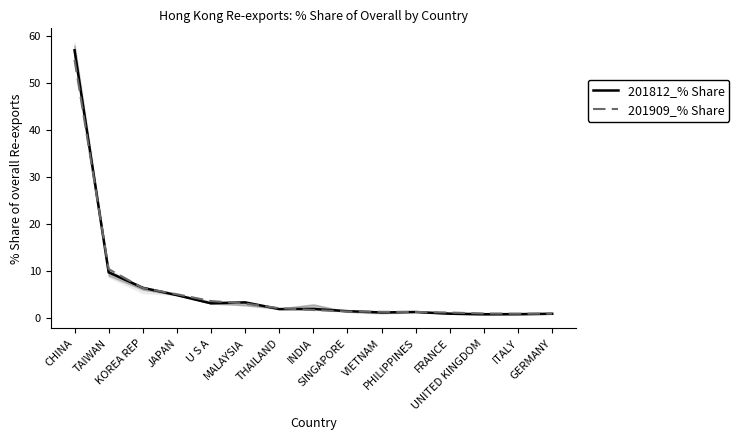

Rank the categories by 201812_% Share value from highest to lowest.

CHINA, TAIWAN, KOREA REP, JAPAN, MALAYSIA, U S A, INDIA, THAILAND, SINGAPORE, PHILIPPINES, VIETNAM, FRANCE, GERMANY, ITALY, UNITED KINGDOM